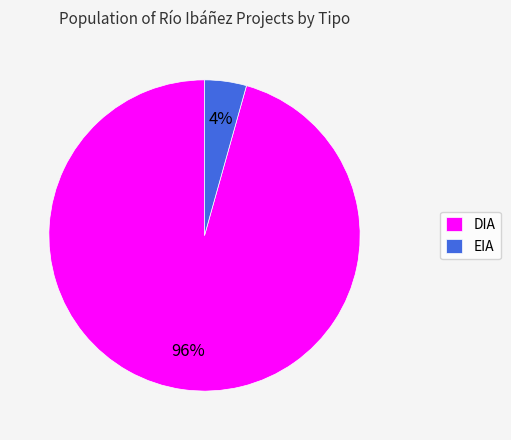

True or false: EIA accounts for 4% of the total.

True